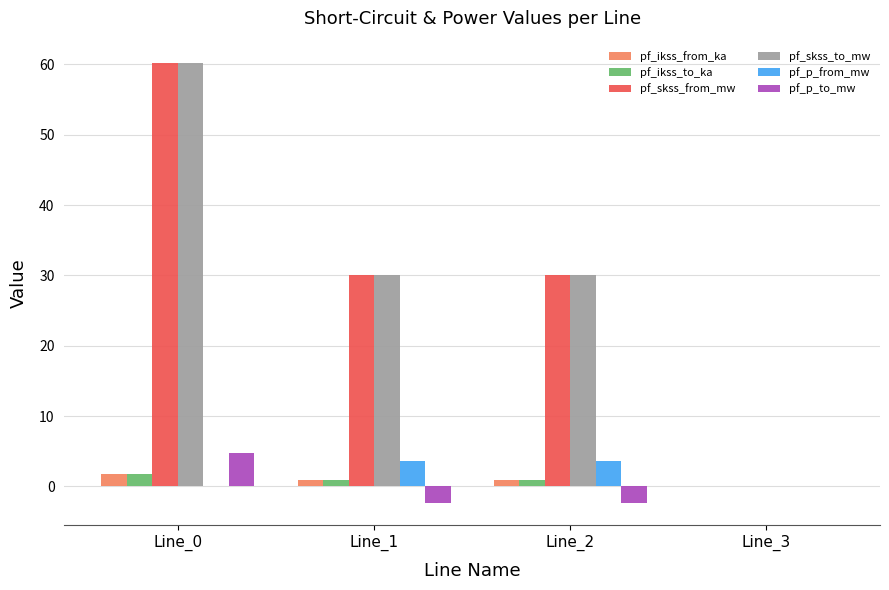

Is the value of pf_skss_from_mw at Line_1 greater than the value of pf_p_from_mw at Line_3?

Yes